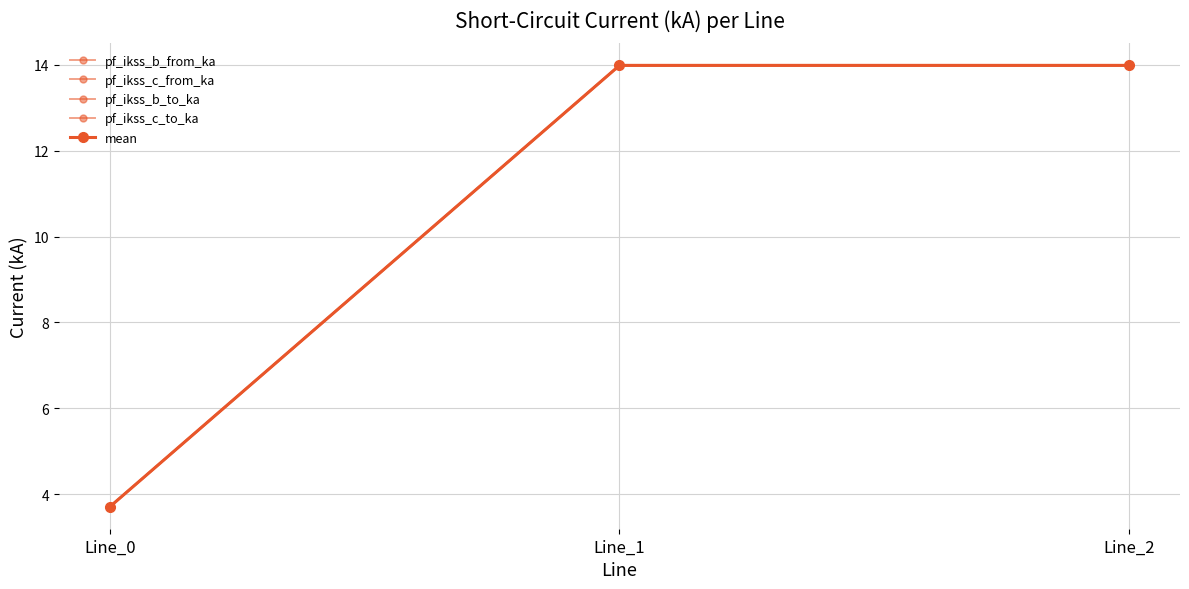

What is the total value across all series at Line_2?

69.9